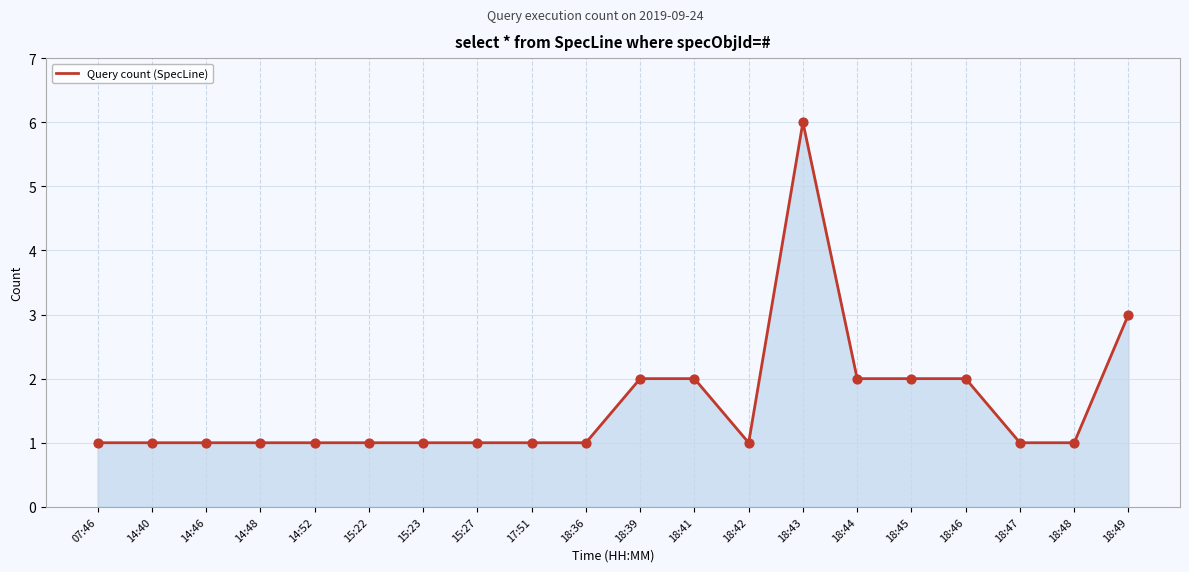

What is the change in value from 18:39 to 18:43?

+4